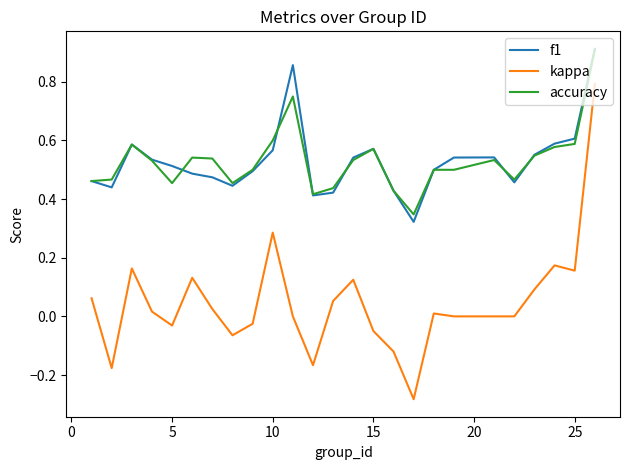

Which series has the widest spread of values?

kappa